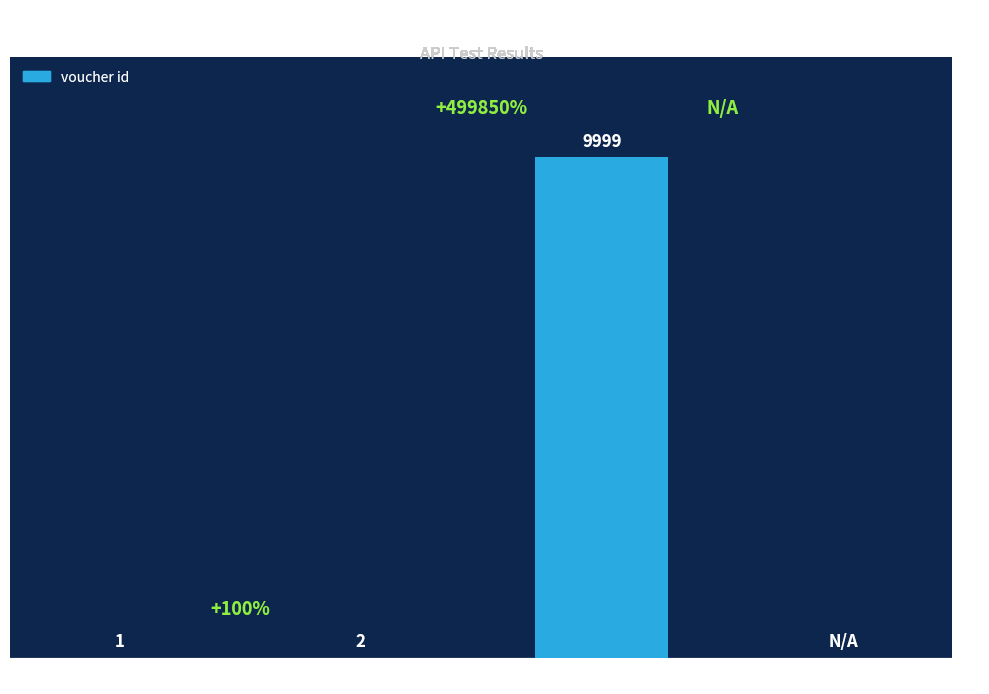

At which category does the chart reach its peak across all series?

Undefined ID